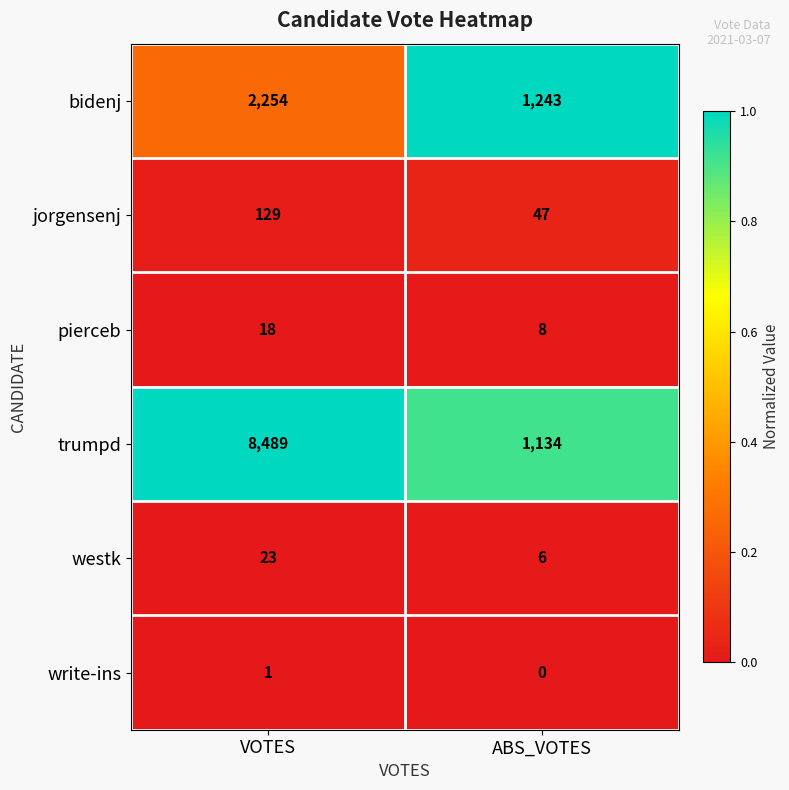

The pierceb series shows 18 at VOTES. True or false?

True